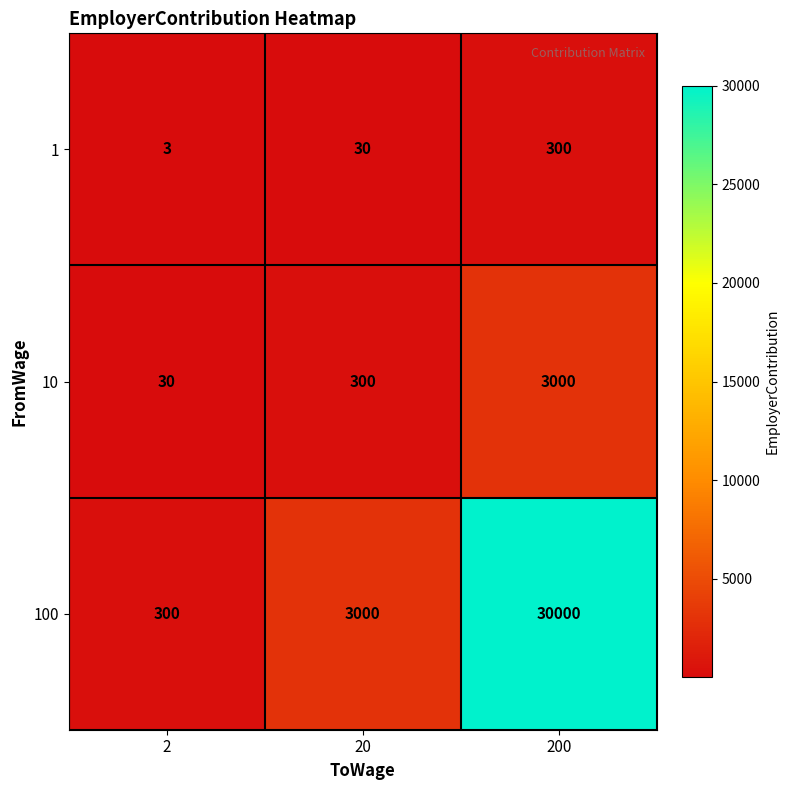

What is the difference between the highest and lowest values at 20?

2970